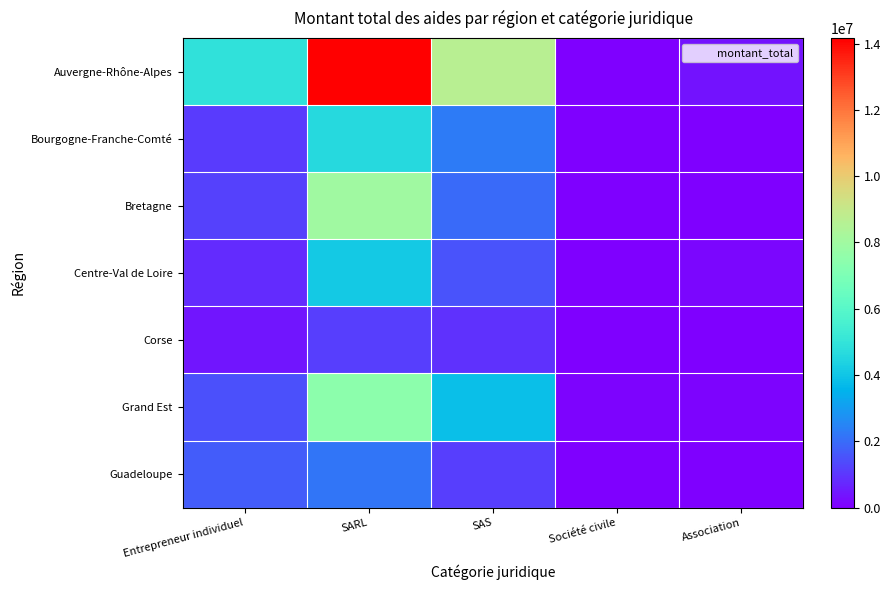

Which series has the widest spread of values?

Auvergne-Rhône-Alpes